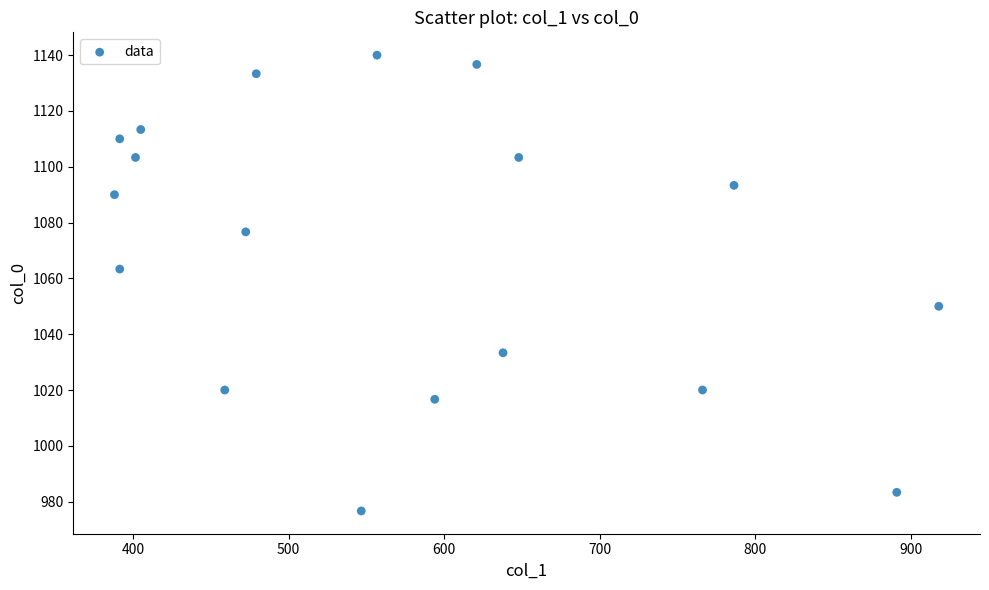

What is the range of X values (max minus min)?

529.9